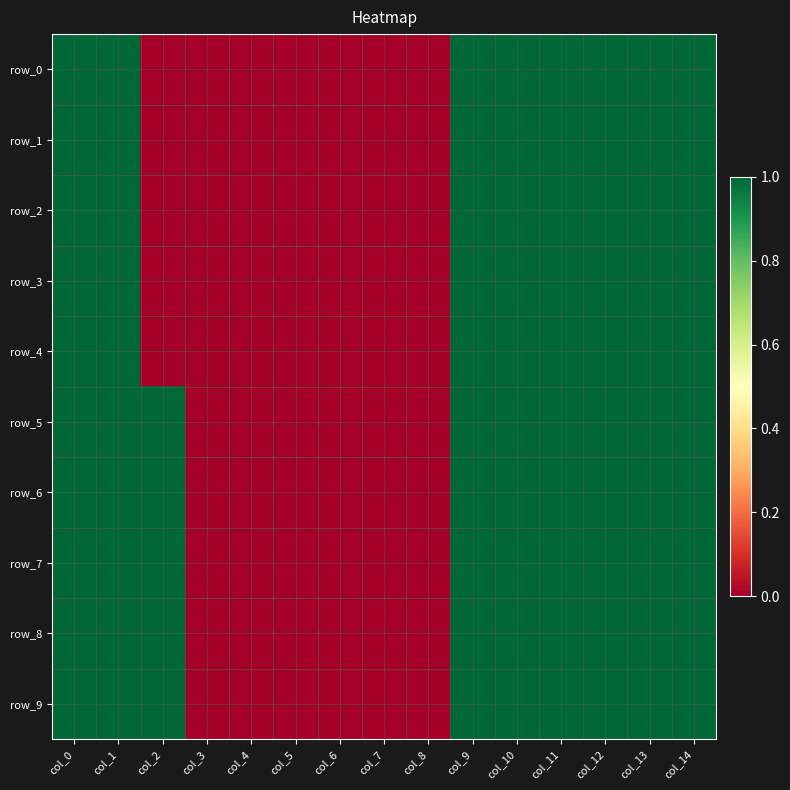

What is the total value across all series at col_11?

10